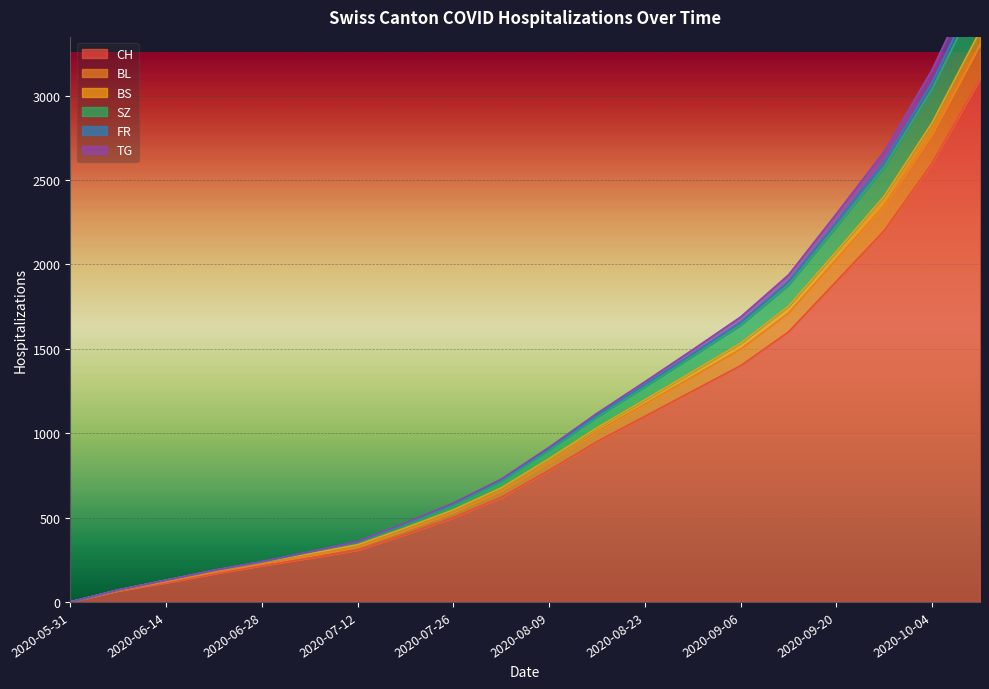

At which label is TG closest to 1652?

2020-09-13